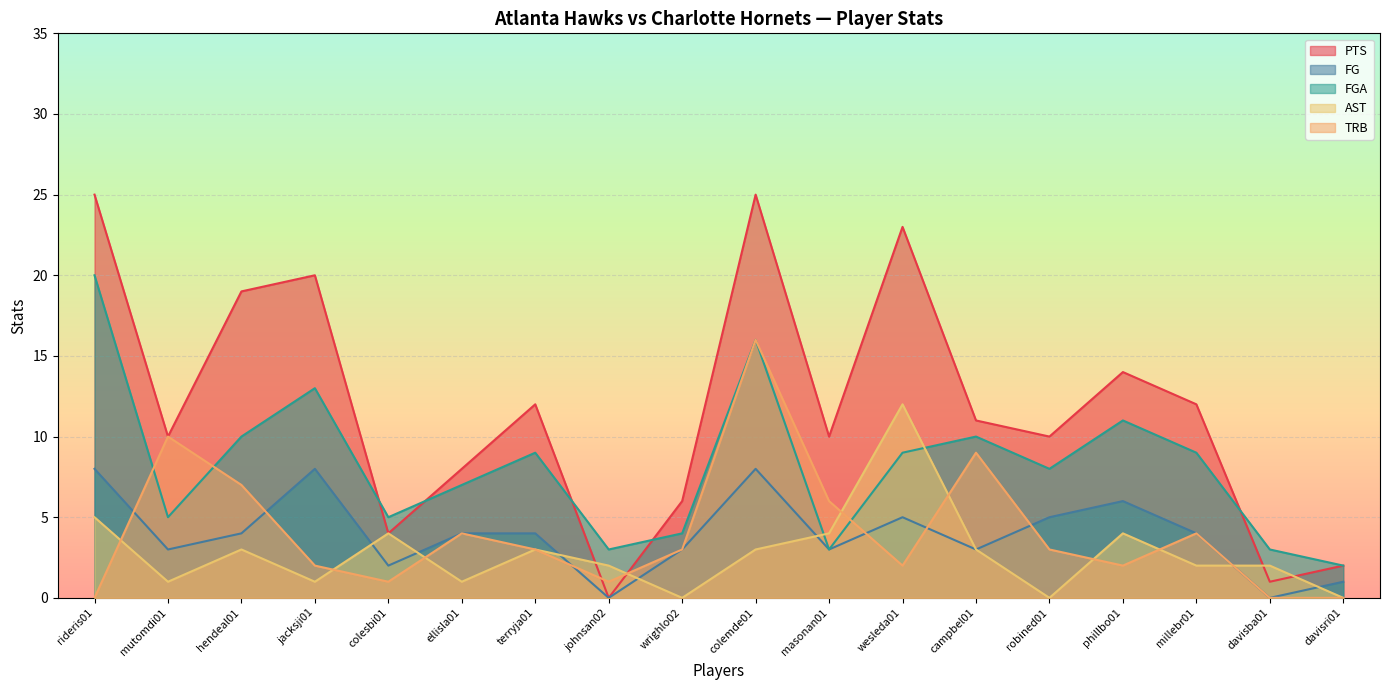

Where is the first local maximum for AST?

hendeal01